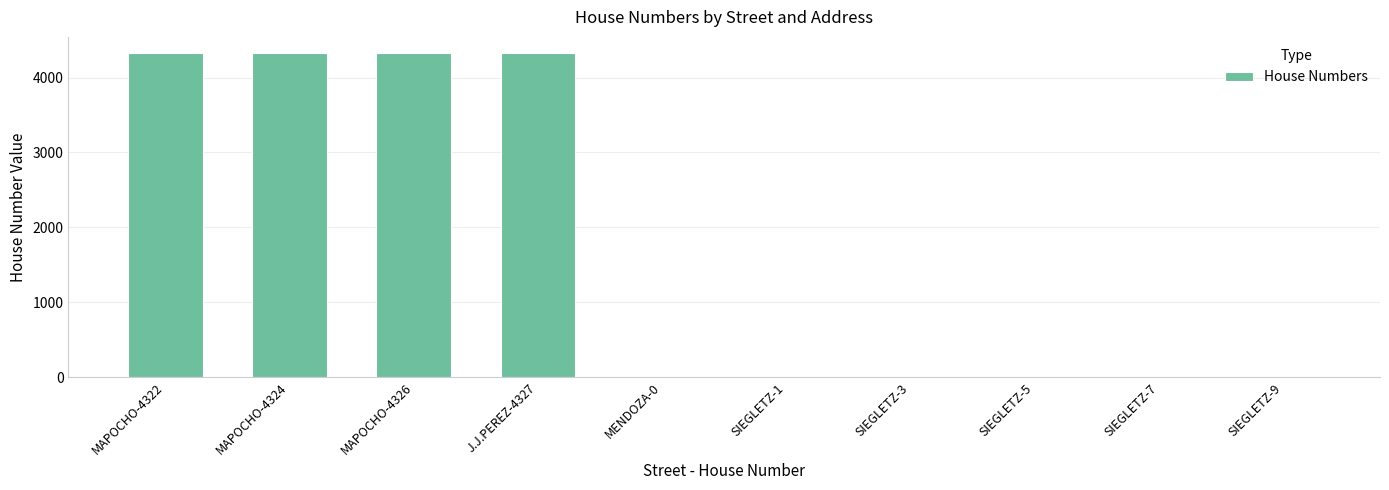

What is the change in value from MAPOCHO-4322 to MENDOZA-0?

-4322